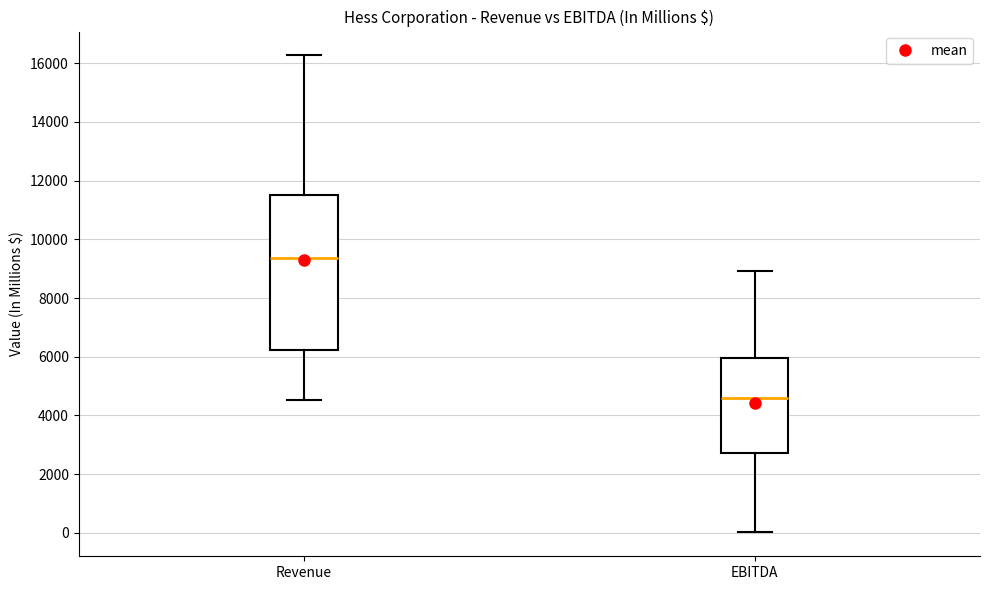

Where does the lower whisker of the box for EBITDA end on the y-axis? The values are not printed on the chart, so give them approximately, as read against the axis.

0